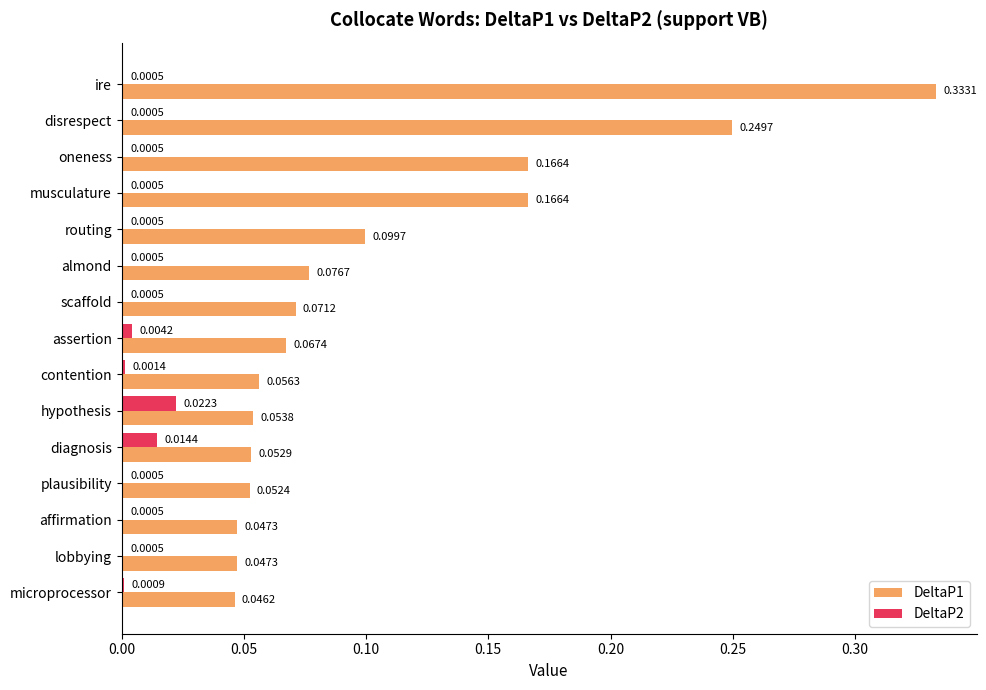

At which label does DeltaP1 reach its peak?

ire